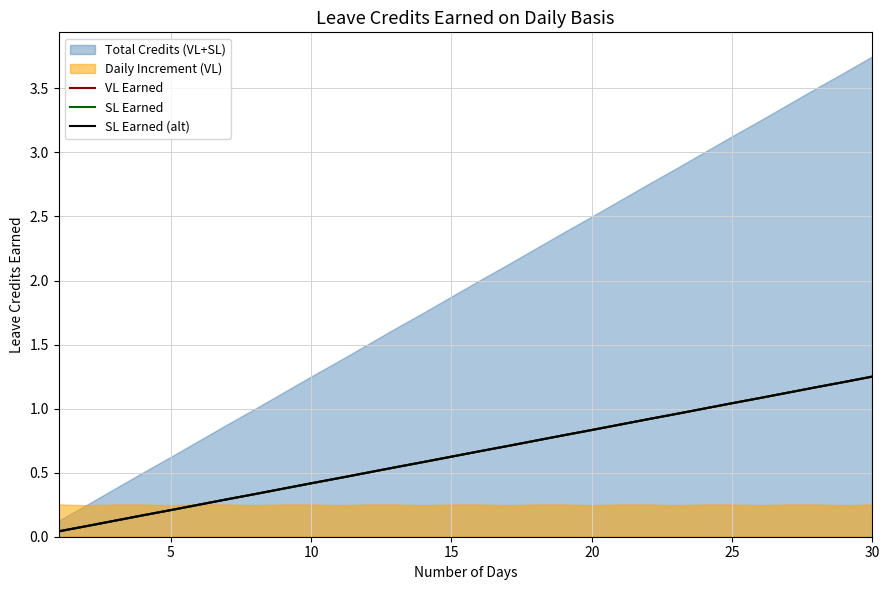

The value of VL Earned at 5 is 0.1. True or false?

False